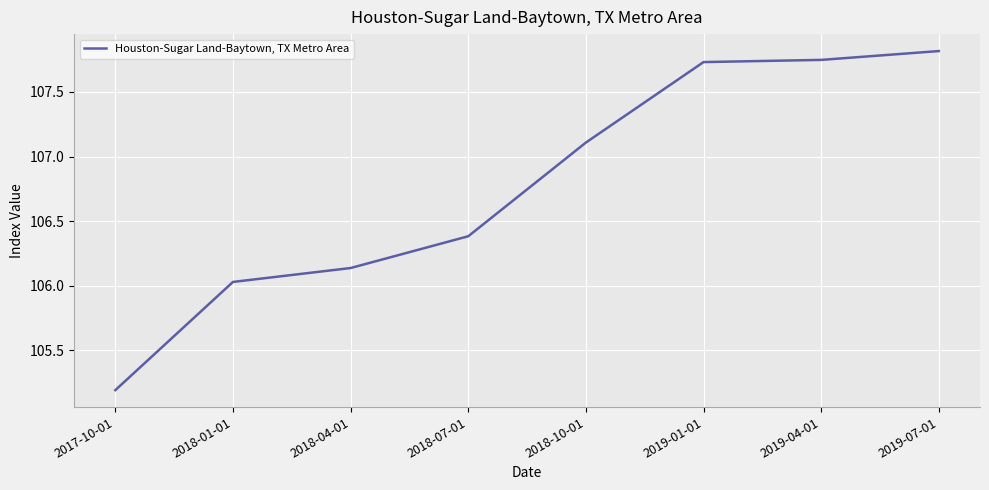

What is the difference between the maximum and minimum values?

2.6